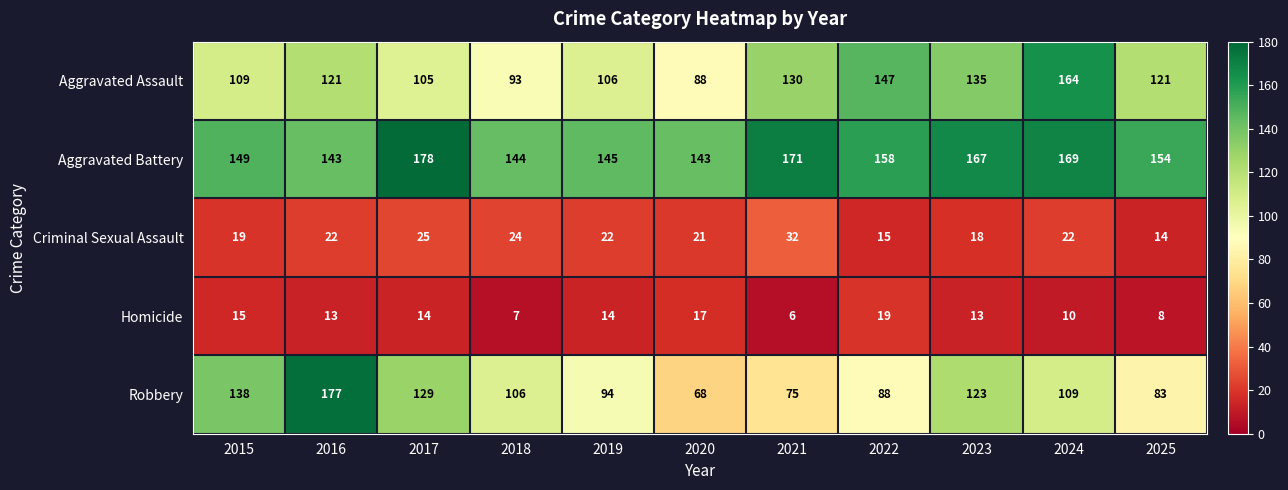

Which category has the lowest value across all series?

2021